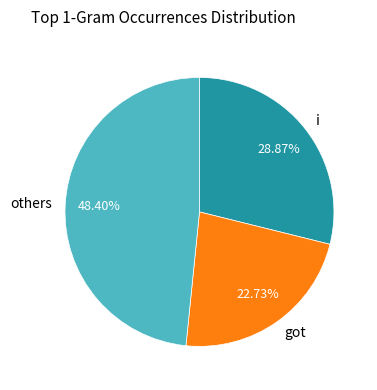

Does got account for over 50% of the chart?

No